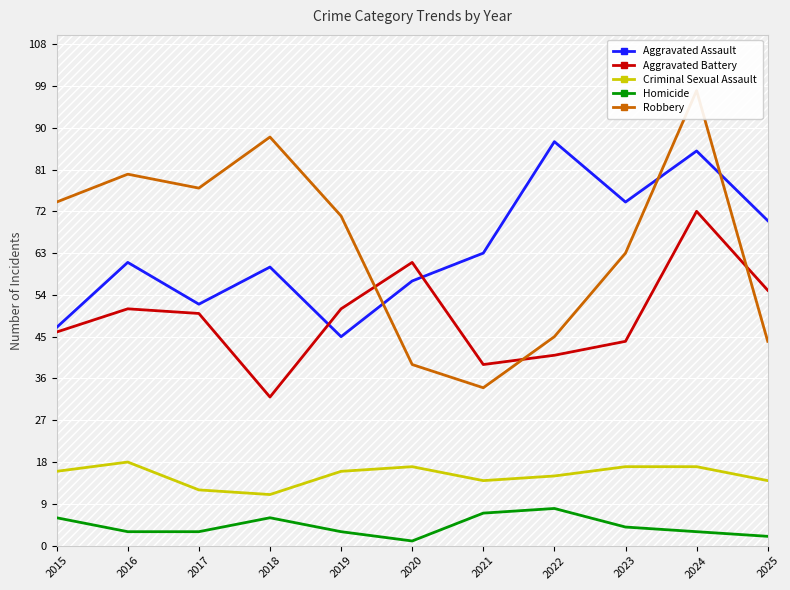

True or false: Criminal Sexual Assault has more than 0 interior local peaks.

True